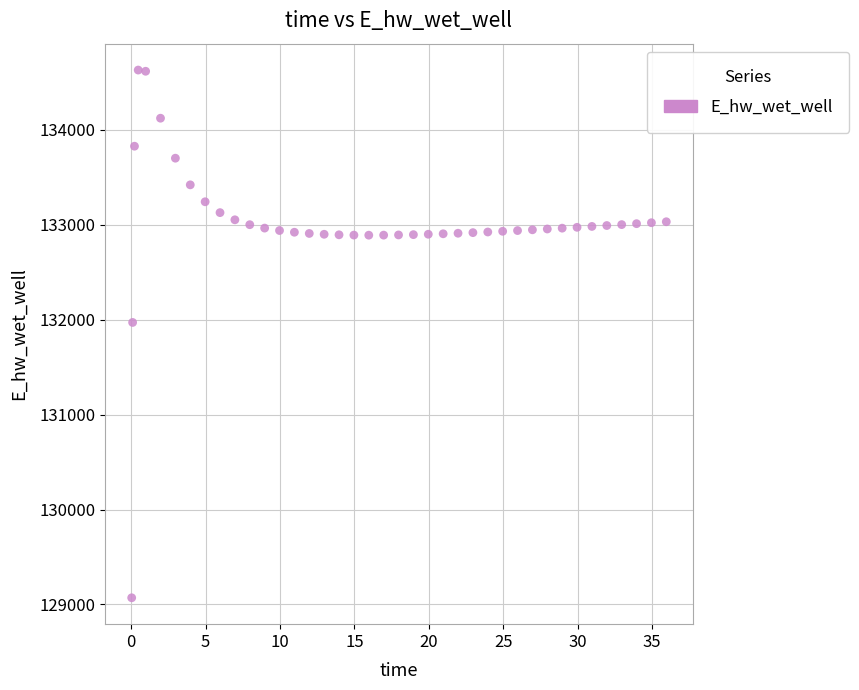

What Y value in the scatter plot is closest to 131849?

131970.0